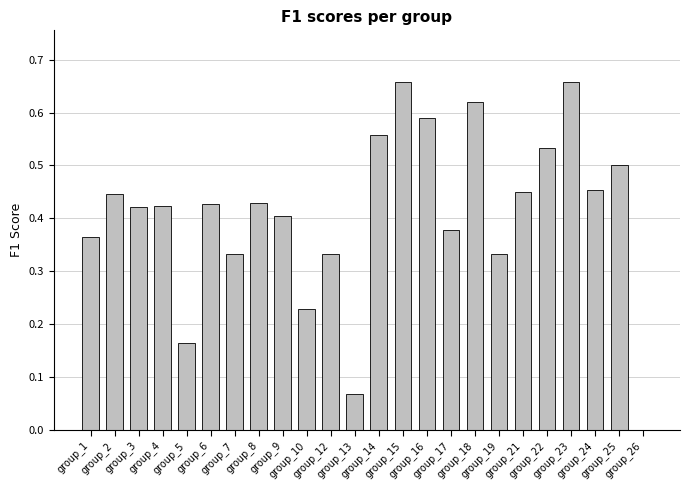

What is the value of the 11th bar from the left?

0.3